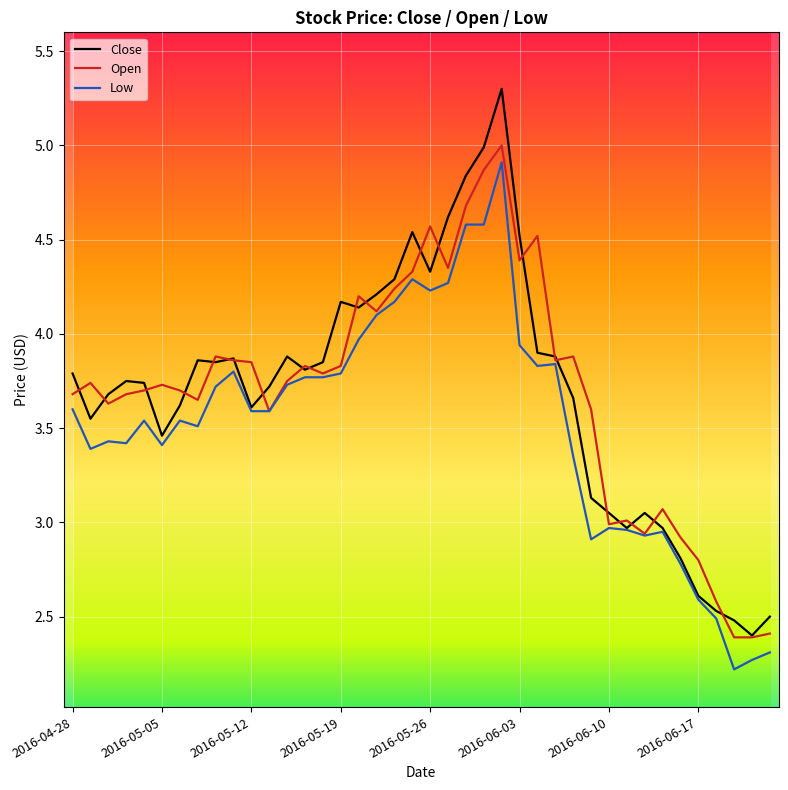

What is the maximum value shown in the chart?

5.3